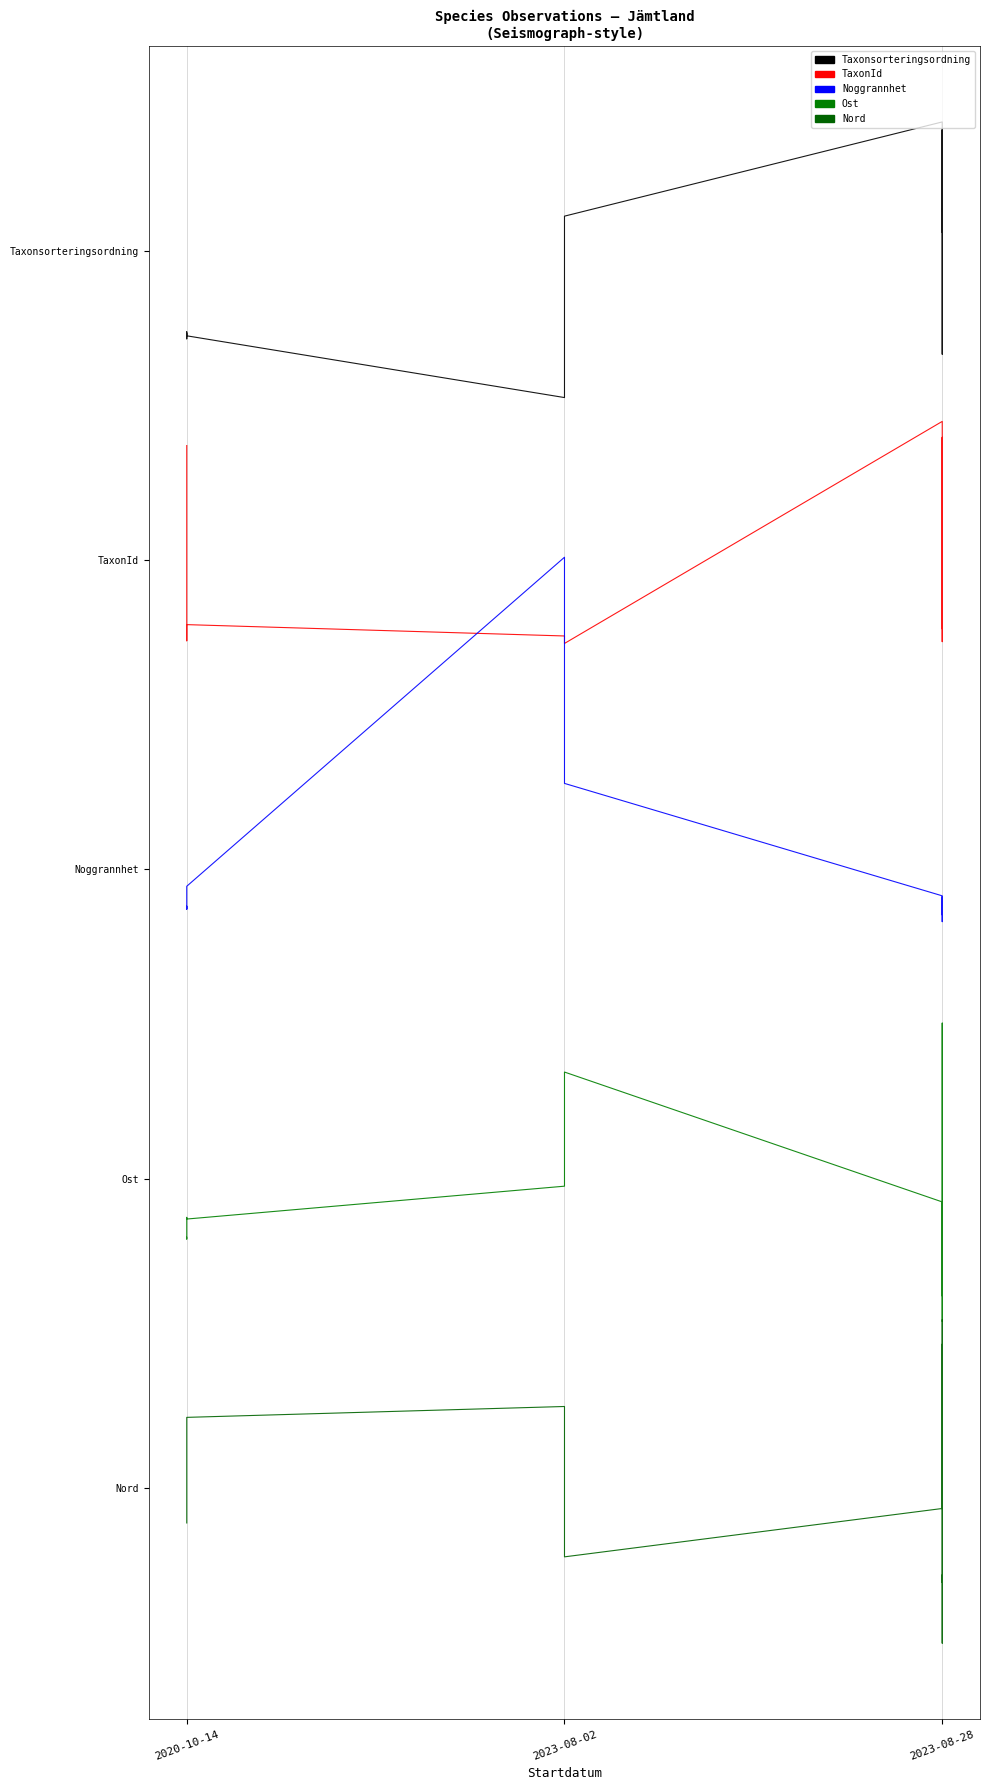

True or false: TaxonId and Ost intersect in this chart.

False